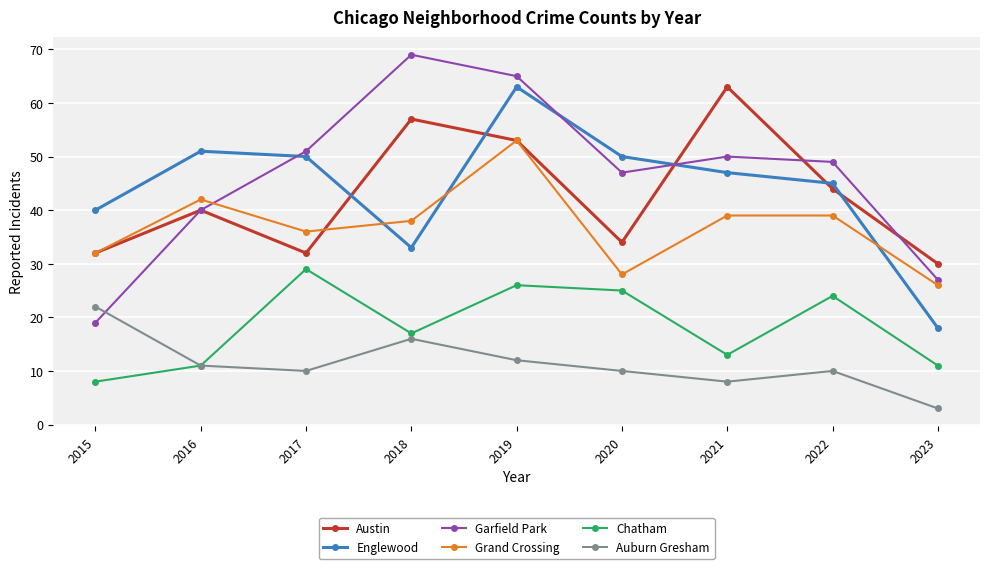

What is the difference between the Auburn Gresham values at 2016 and 2017?

1